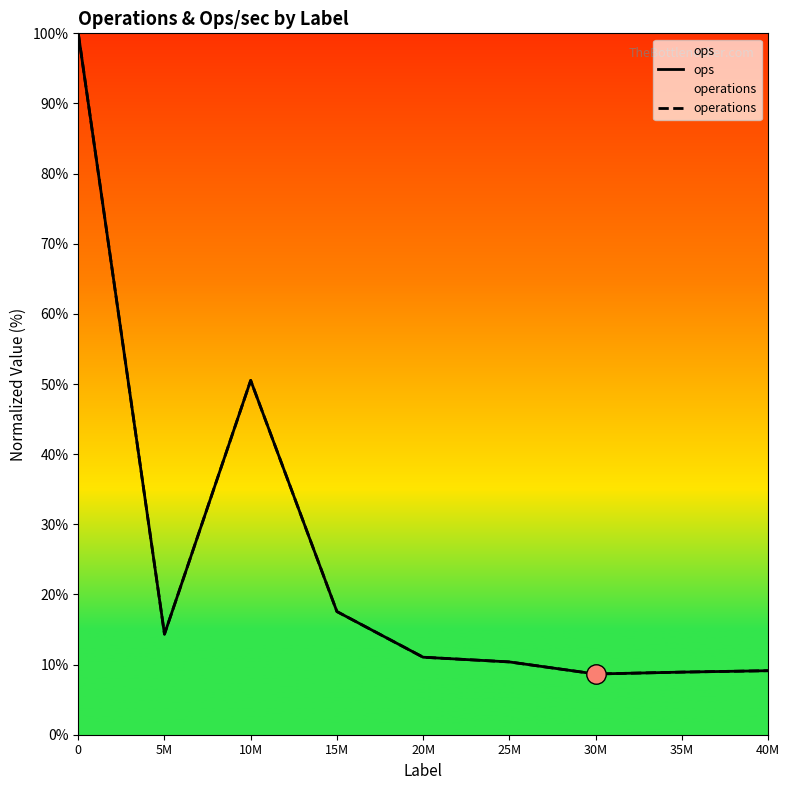

What is the label of the 3rd point from the right?

30M